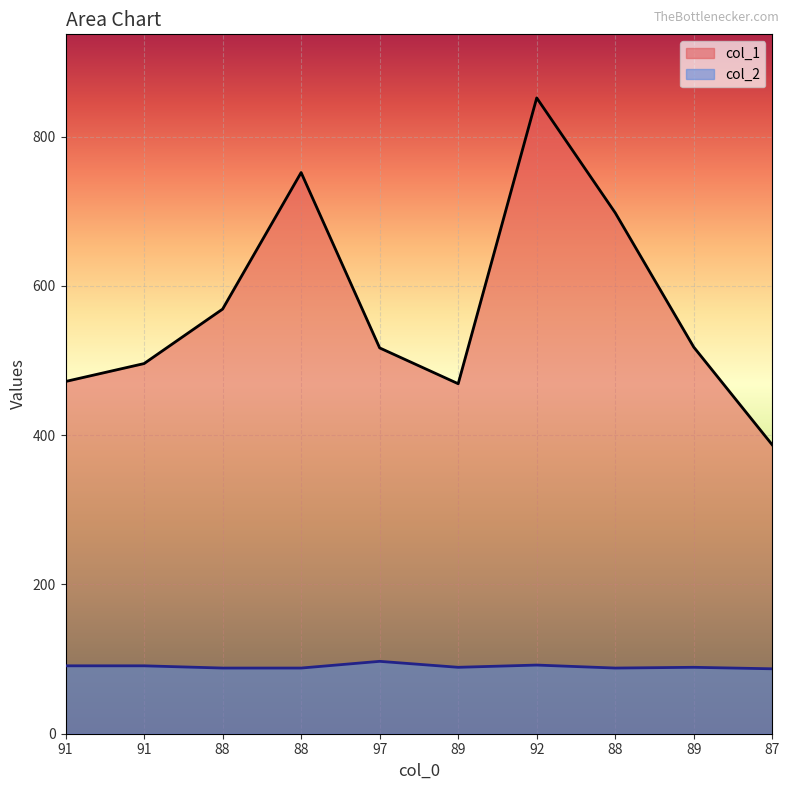

Is it true that col_1 equals 234 at 88?

False